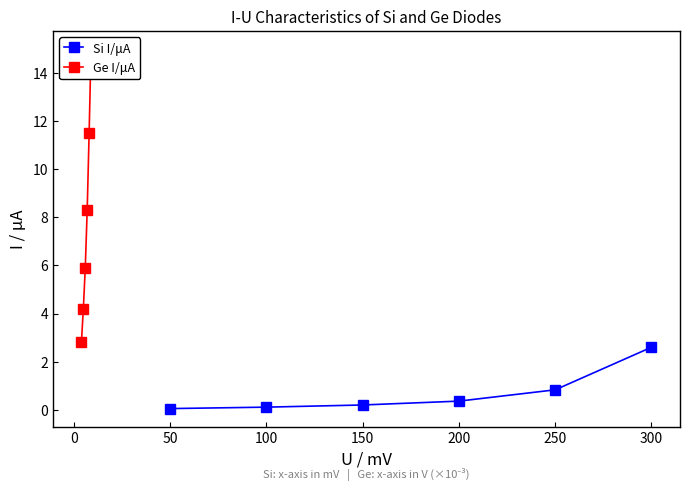

Which series has the largest total across all categories?

Ge I/μA